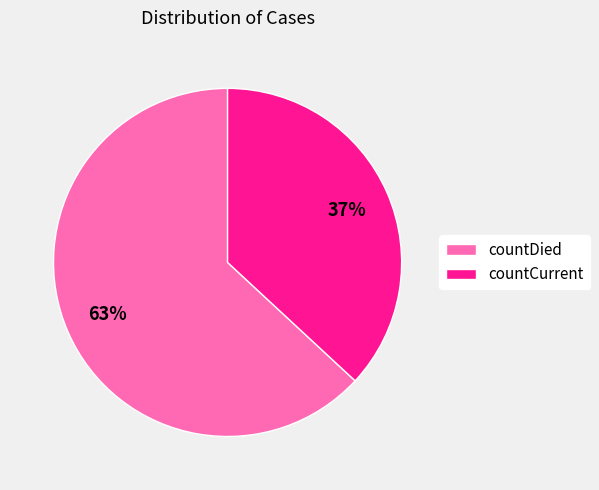

To the nearest percent, what is the difference between the largest and smallest slice percentages?

26%